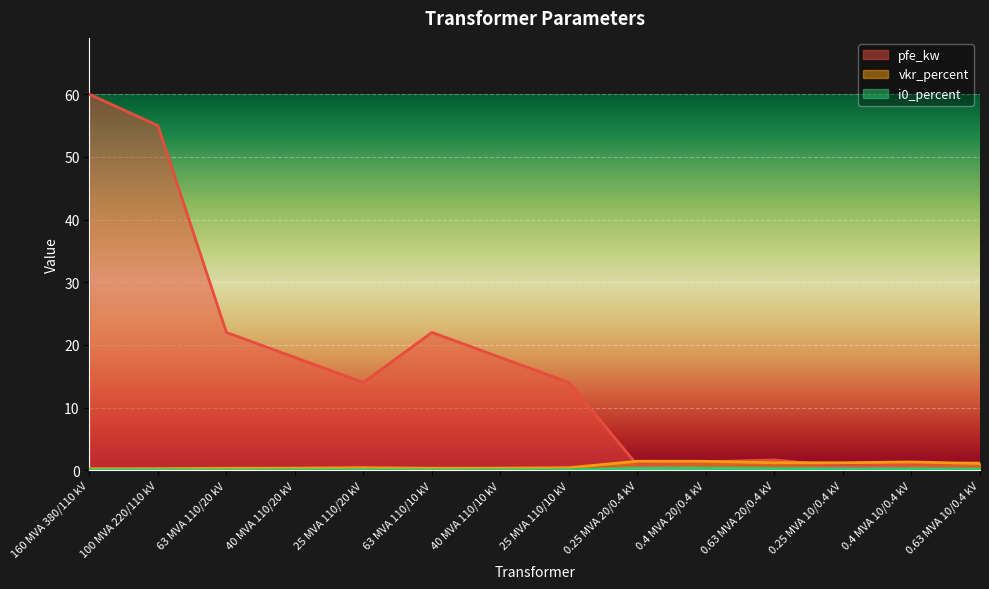

What is the value of the i0_percent point at the 13th from the left?

0.2